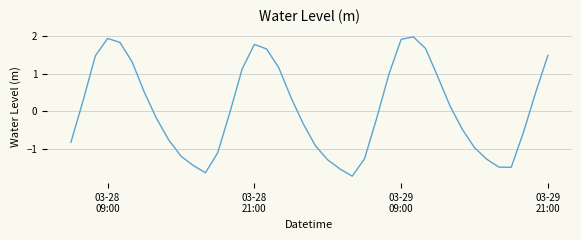

What is the greatest value displayed?

2.0